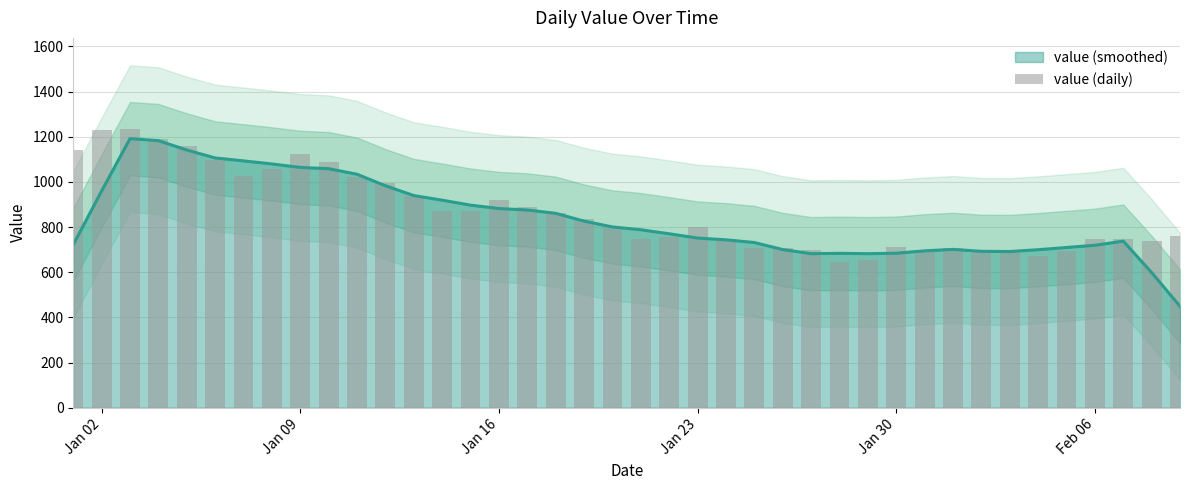

What is the lowest value of the value (smoothed) series?

449.0